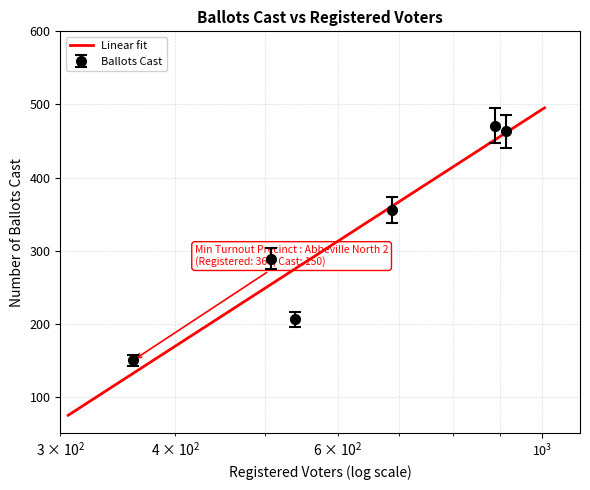

How many points are lower than both their immediate neighbors (excluding endpoints)?

1